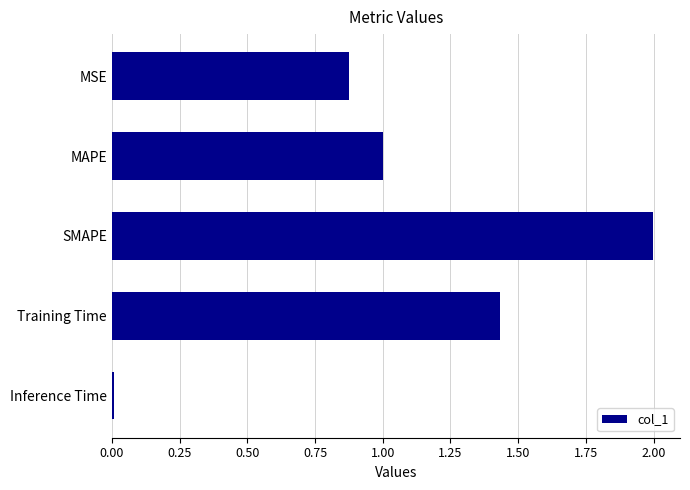

What is the maximum value shown in the chart?

2.0